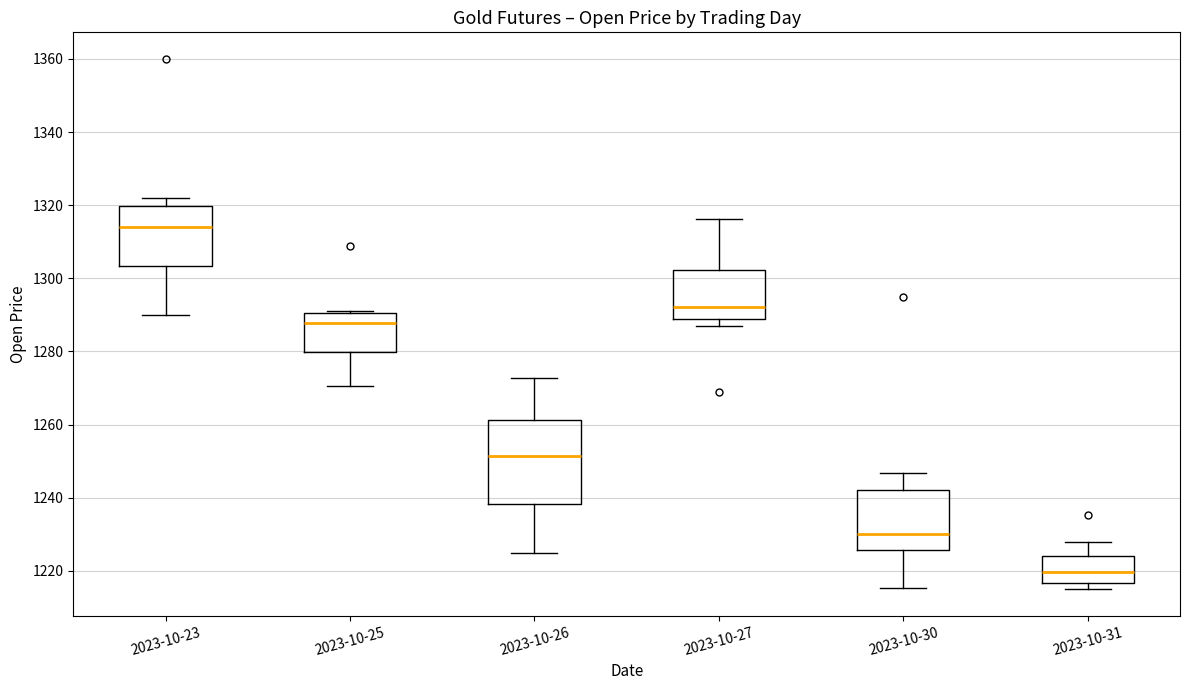

Which box's median line is the highest?

2023-10-23